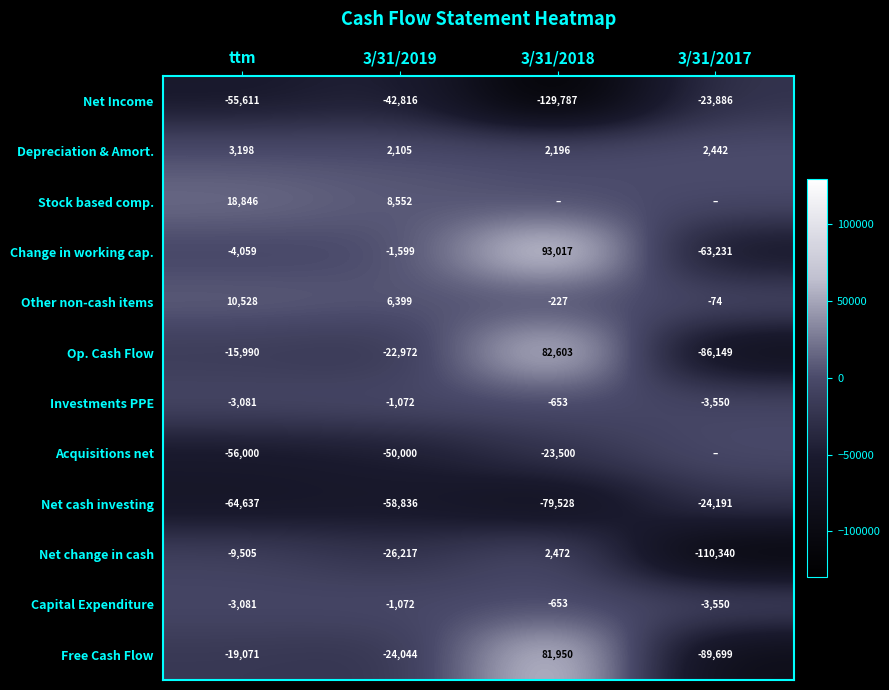

Read the Net cash investing value at 3/31/2018, to the nearest 50.

-79550